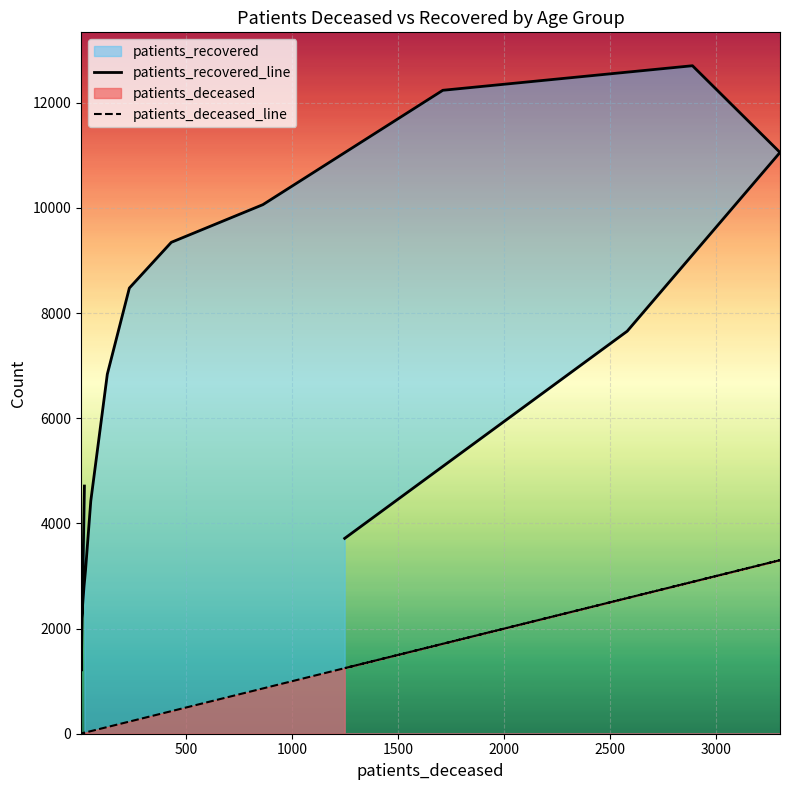

What is the lowest value of the patients_recovered_line series?

1198